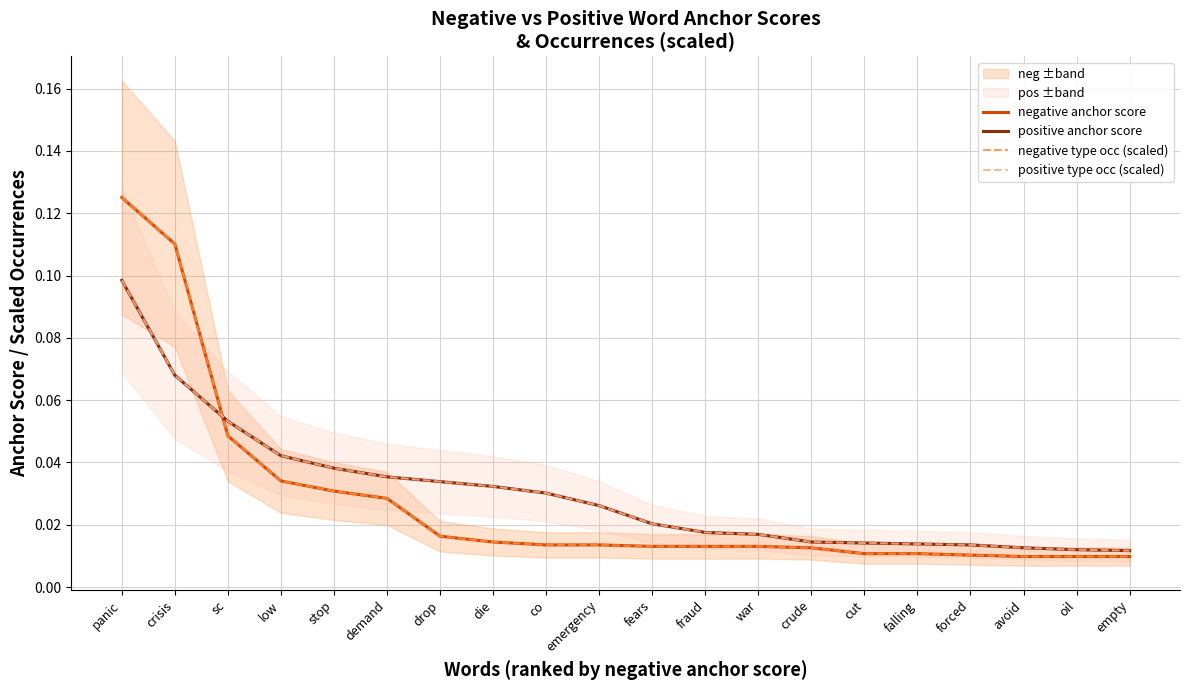

Reading left to right, extract all data points from this chart.

negative anchor score: 0.1	0.1	0.0	0.0	0.0	0.0	0.0	0.0	0.0	0.0	0.0	0.0	0.0	0.0	0.0	0.0	0.0	0.0	0.0	0.0
positive anchor score: 0.1	0.1	0.1	0.0	0.0	0.0	0.0	0.0	0.0	0.0	0.0	0.0	0.0	0.0	0.0	0.0	0.0	0.0	0.0	0.0
negative type occ (scaled): 0.1	0.1	0.0	0.0	0.0	0.0	0.0	0.0	0.0	0.0	0.0	0.0	0.0	0.0	0.0	0.0	0.0	0.0	0.0	0.0
positive type occ (scaled): 0.1	0.1	0.1	0.0	0.0	0.0	0.0	0.0	0.0	0.0	0.0	0.0	0.0	0.0	0.0	0.0	0.0	0.0	0.0	0.0